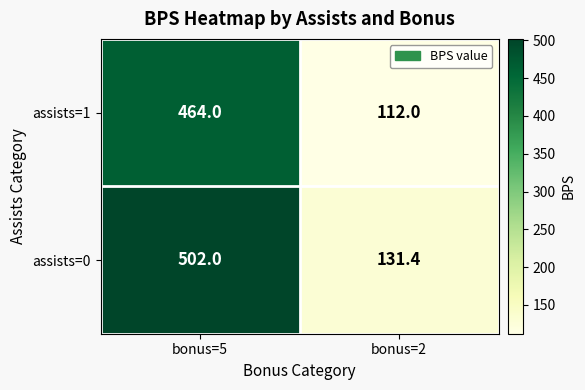

List the series in order of their overall mean, highest first.

assists=0, assists=1